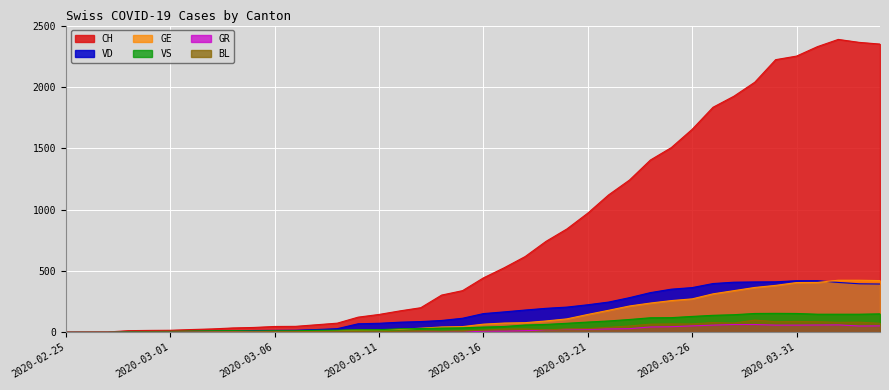

What is the average value of the CH series?

811